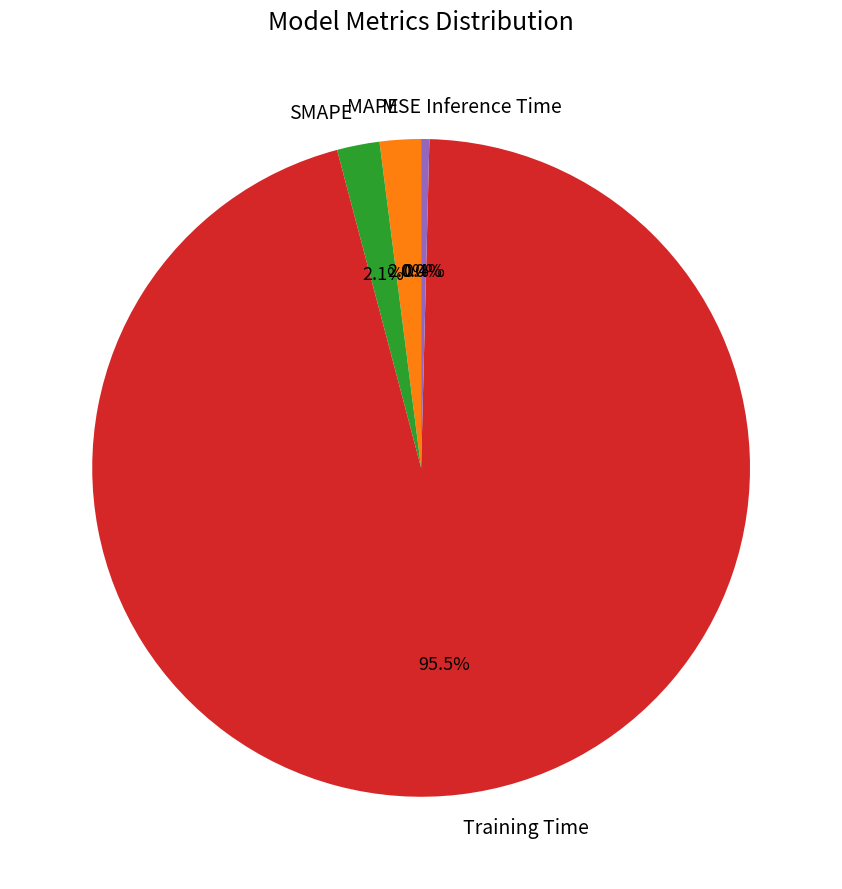

How many slices are in this pie chart?

5